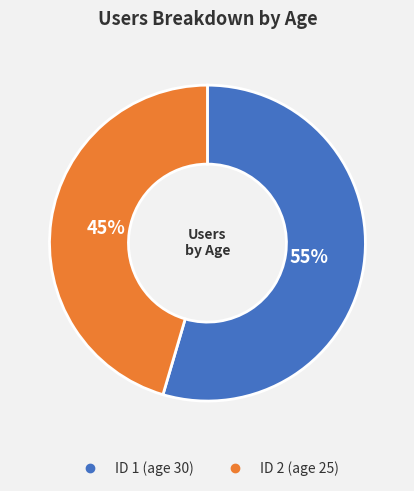

Is there any slice that represents more than half of the pie?

Yes